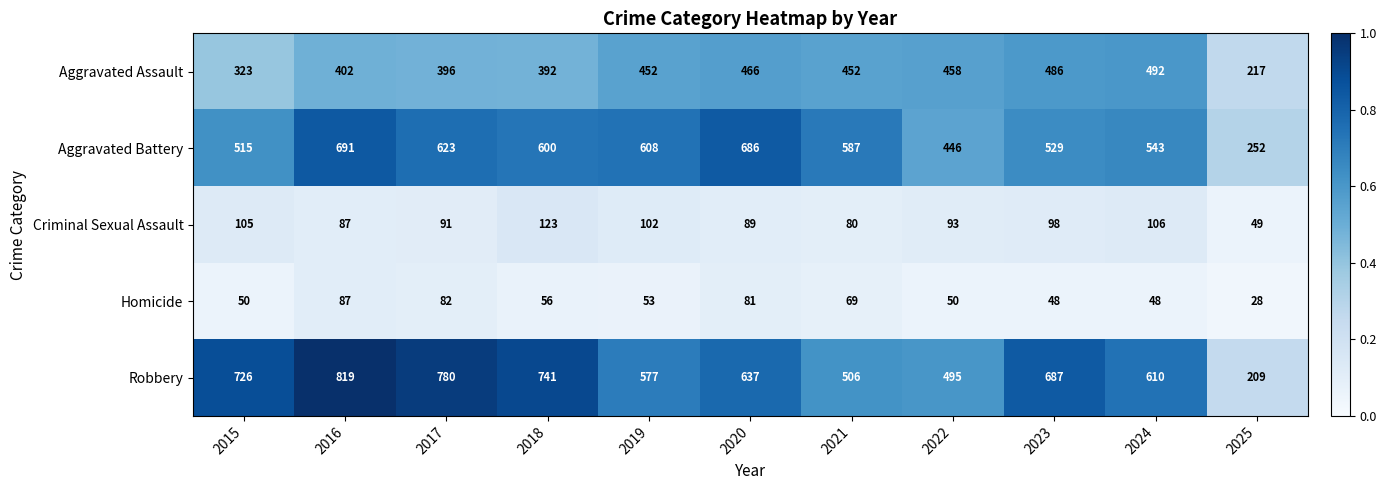

What is the maximum value for Criminal Sexual Assault?

123